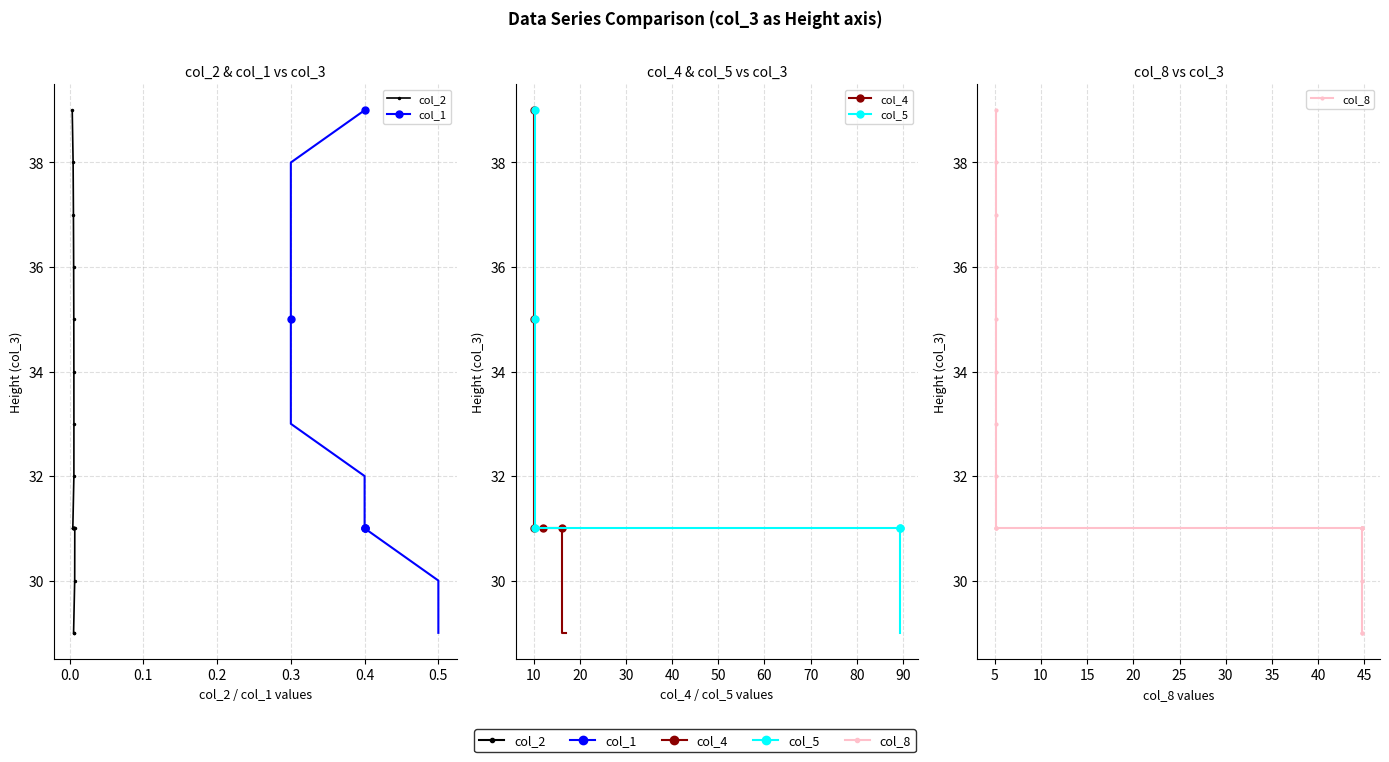

What are all the series names shown in the legend?

col_2, col_1, col_4, col_5, col_8